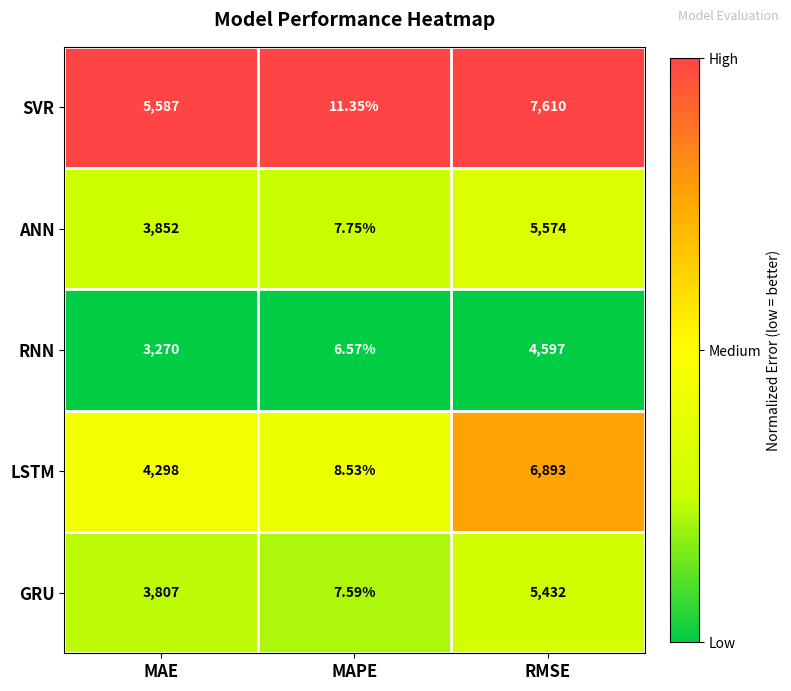

At which category is the sum across all series the highest?

RMSE